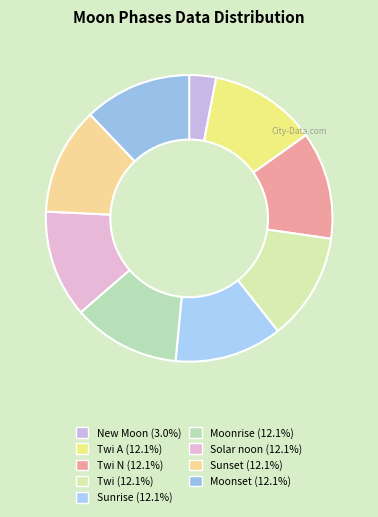

To the nearest percent, what is the average slice percentage?

11%